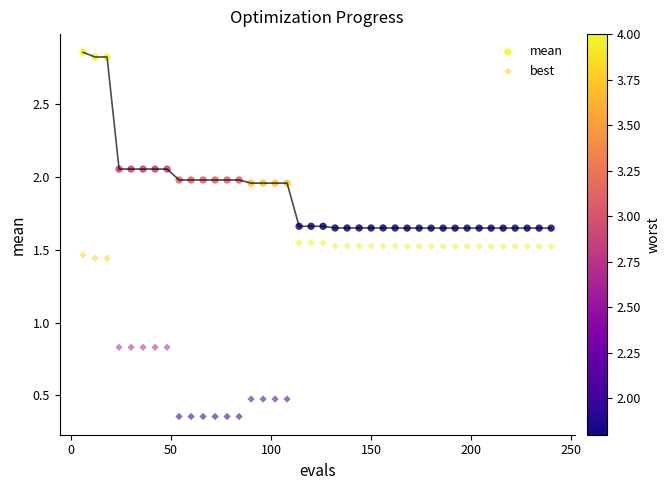

Which series reaches the maximum Y coordinate?

mean